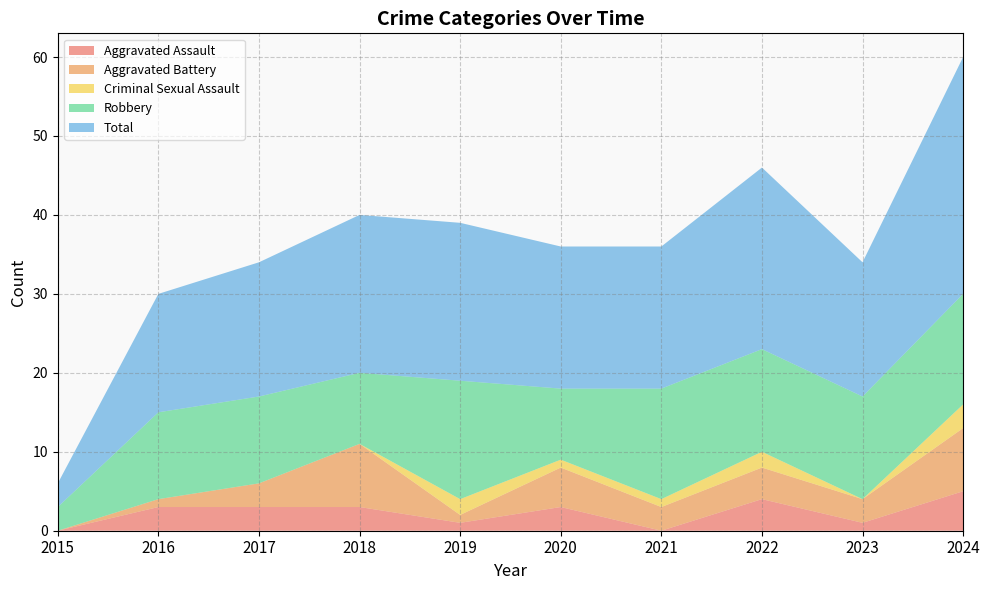

Reading left to right, list all the values displayed in this chart.

Aggravated Assault: 0	3	3	3	1	3	0	4	1	5
Aggravated Battery: 0	1	3	8	1	5	3	4	3	8
Criminal Sexual Assault: 0	0	0	0	2	1	1	2	0	3
Robbery: 3	11	11	9	15	9	14	13	13	14
Total: 3	15	17	20	20	18	18	23	17	30